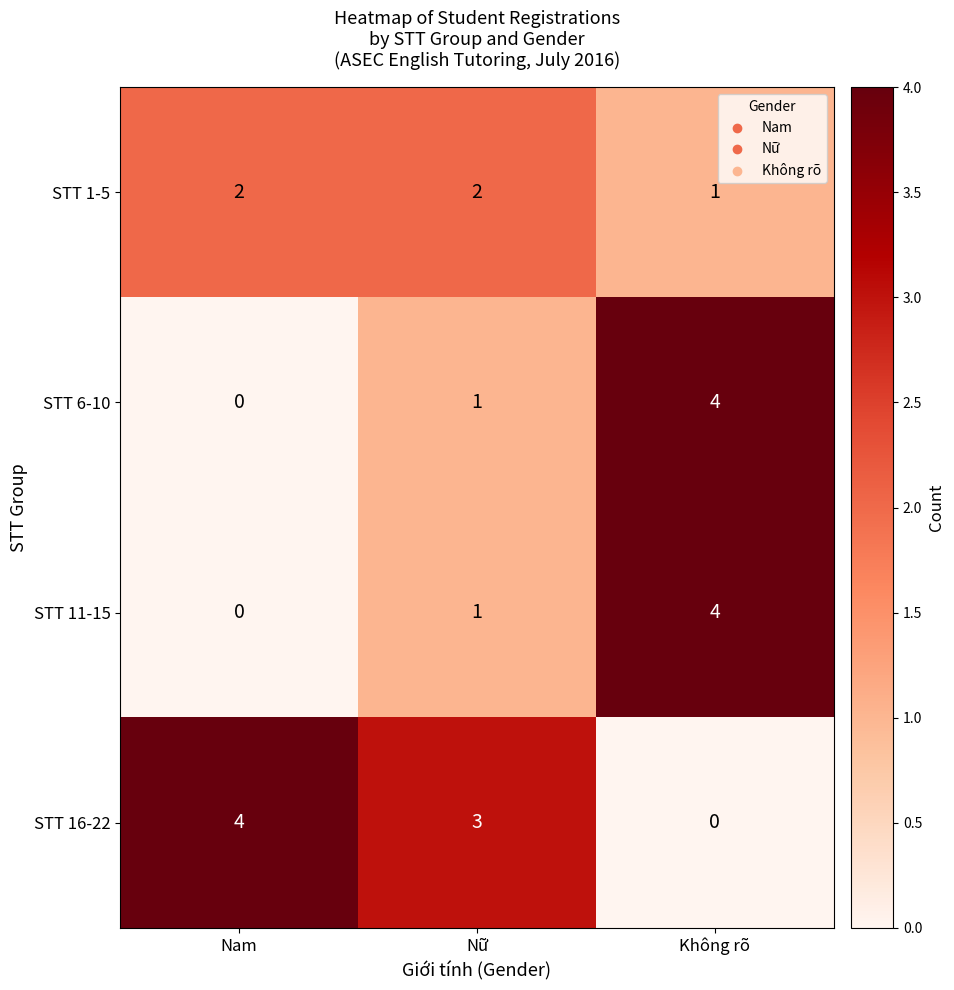

Reading left to right, extract all data points from this chart.

STT 1-5: Nam=2	Nữ=2	Không rõ=1
STT 6-10: Nam=0	Nữ=1	Không rõ=4
STT 11-15: Nam=0	Nữ=1	Không rõ=4
STT 16-22: Nam=4	Nữ=3	Không rõ=0